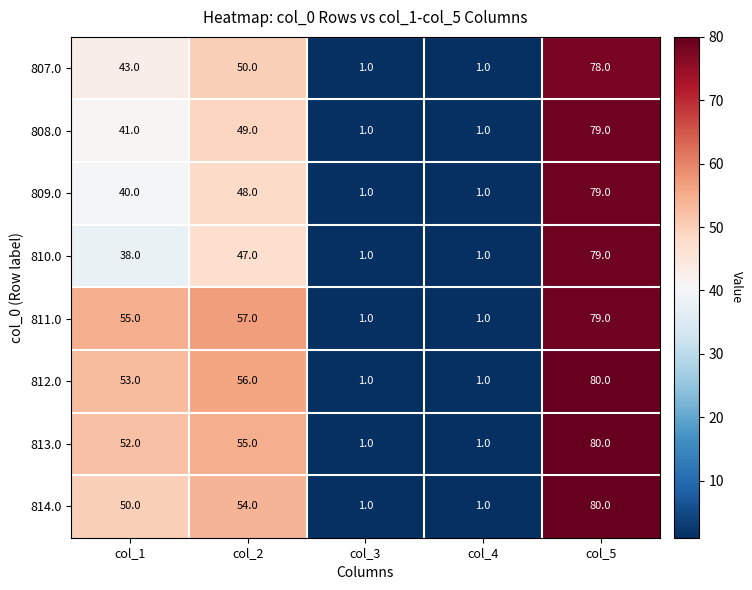

What is the approximate value of 812.0 at col_5, to the nearest 5?

80